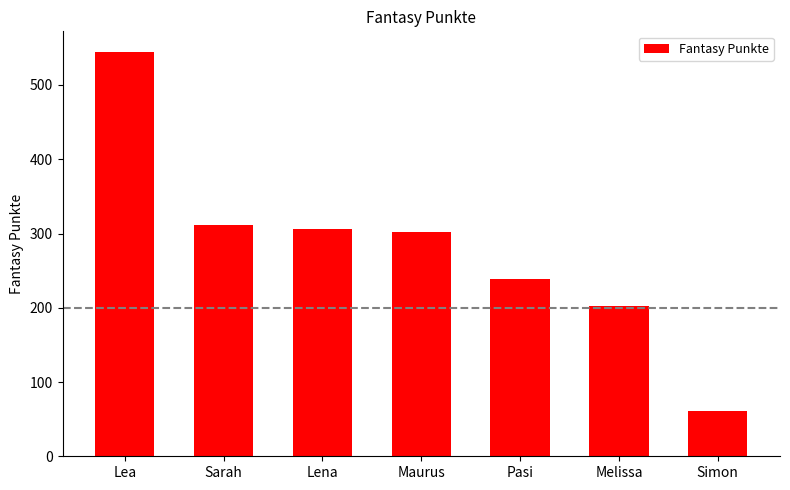

True or false: the data shows 112 at Maurus.

False